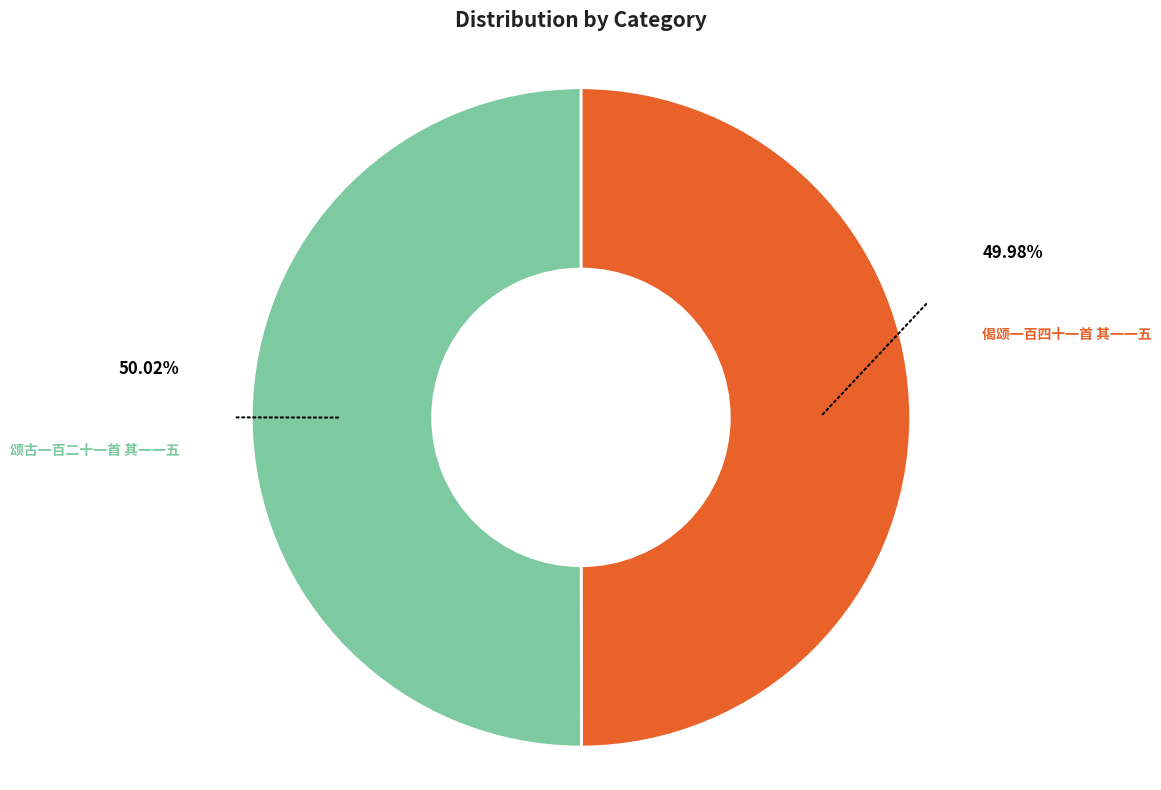

Is it true that 偈颂一百四十一首 其一一五 is 50% of the pie?

True